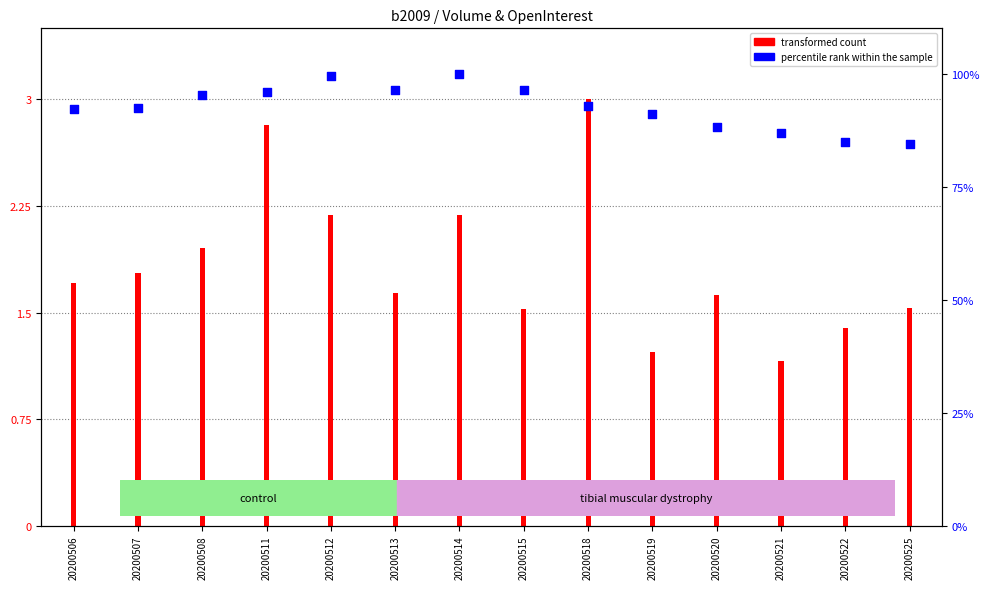

Between 20200514 and 20200521, which is larger?

20200514